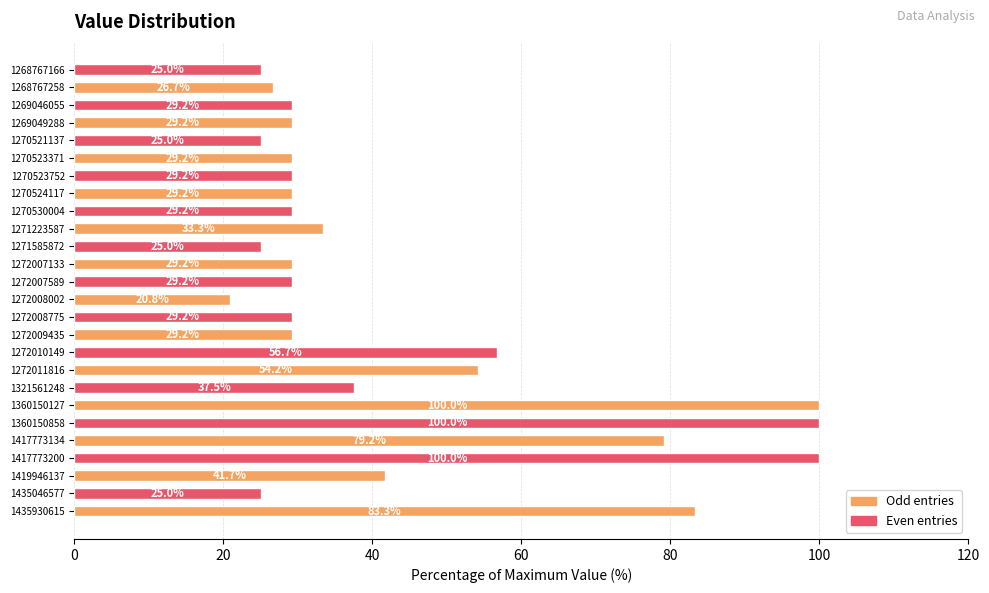

What is the smallest value displayed?

20.8